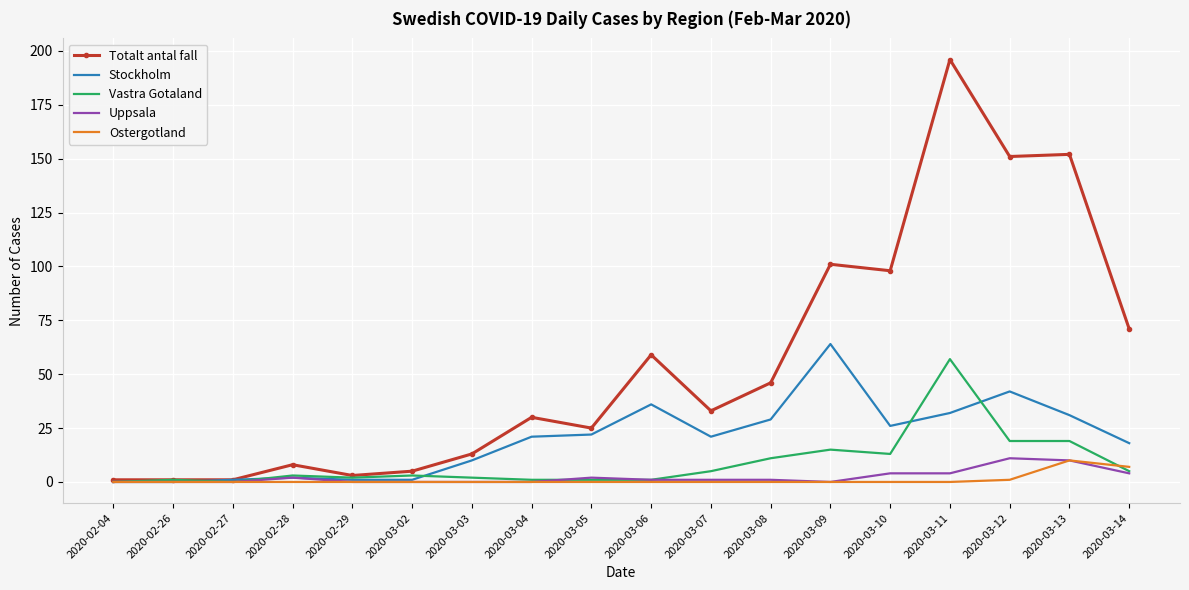

Which series has the widest spread of values?

Totalt antal fall